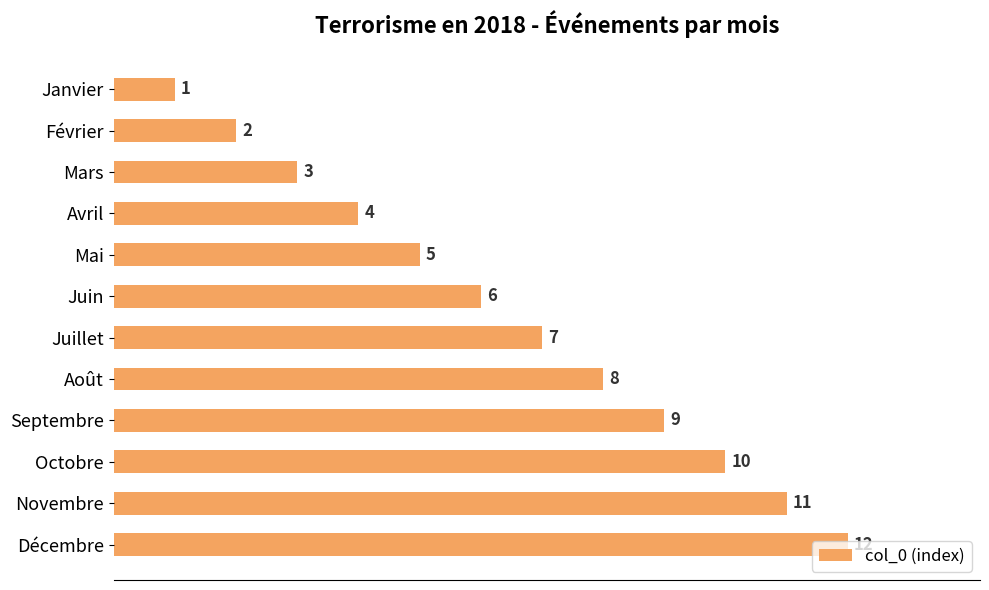

At which category does the chart reach its peak across all series?

Décembre